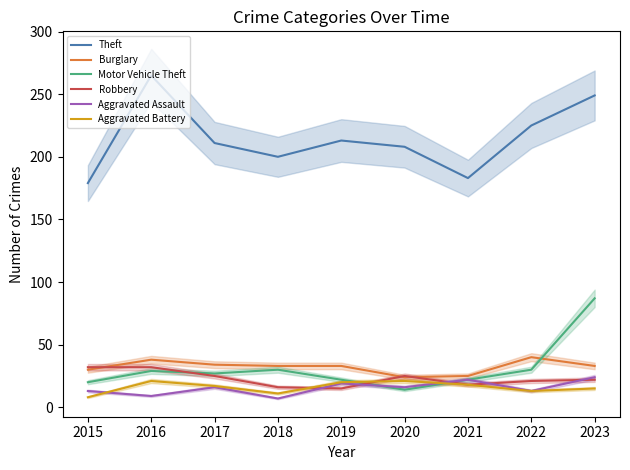

Where does the Motor Vehicle Theft series first go above 27?

2016